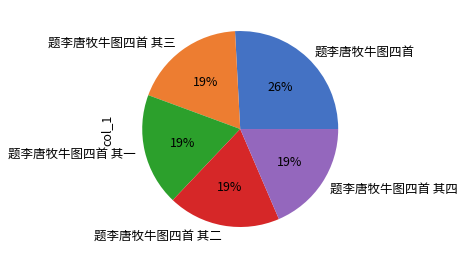

How many slices are in this pie chart?

5